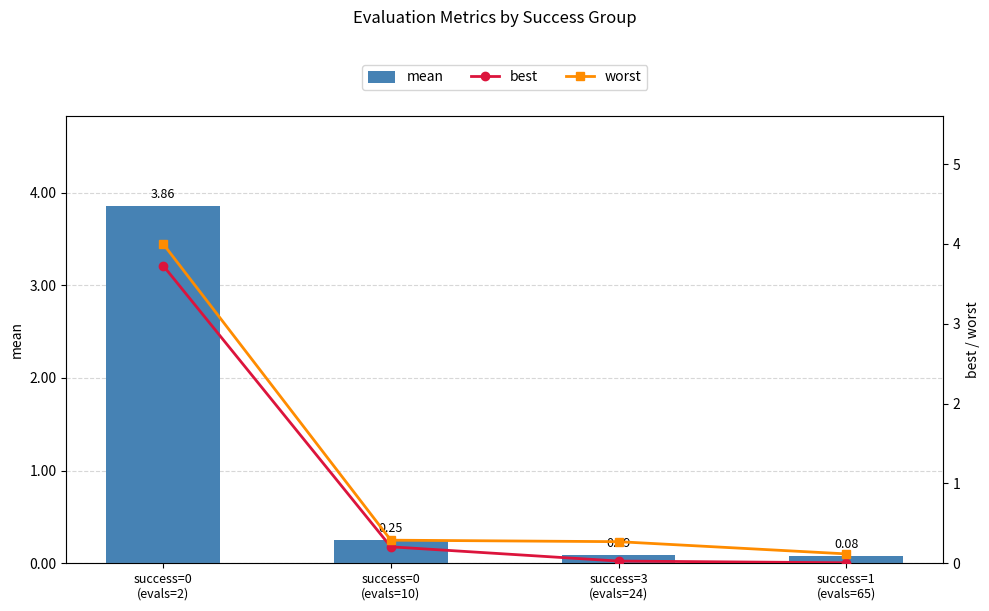

Rank the series at success=1
(evals=65) from highest to lowest value.

worst, mean, best